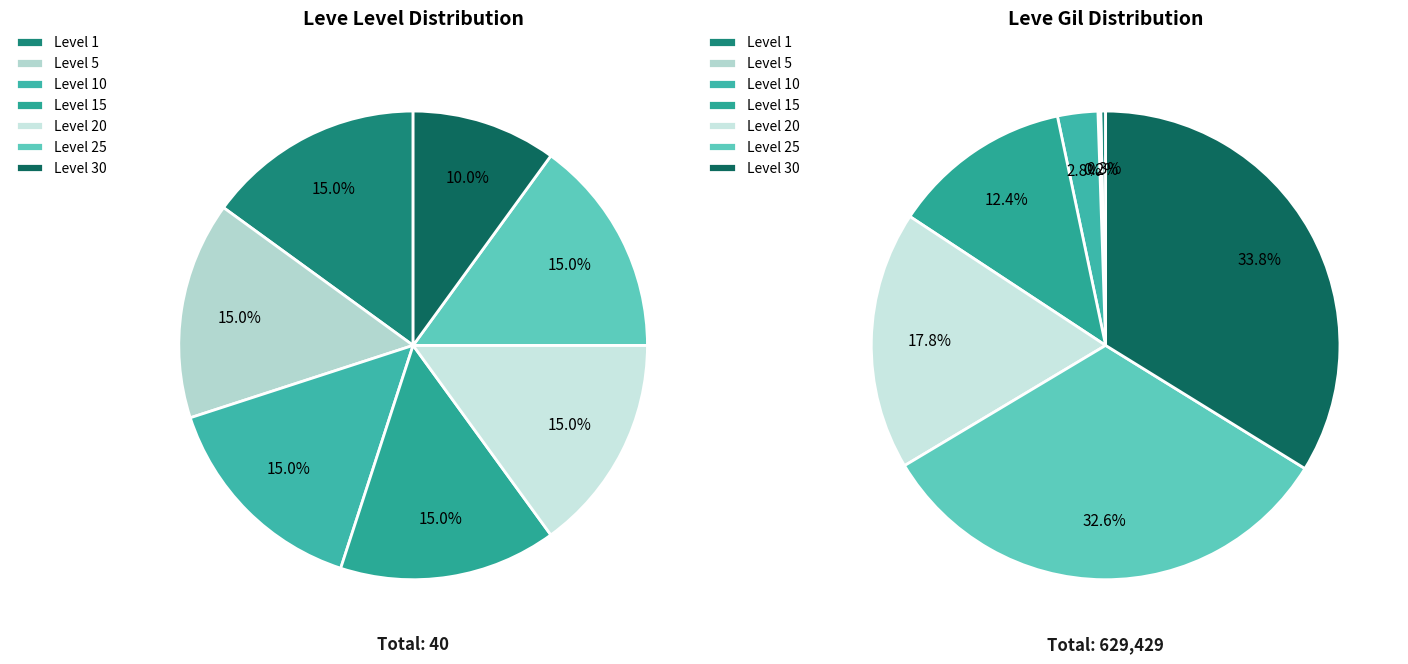

Is it true that 7 is 9% of the pie?

False